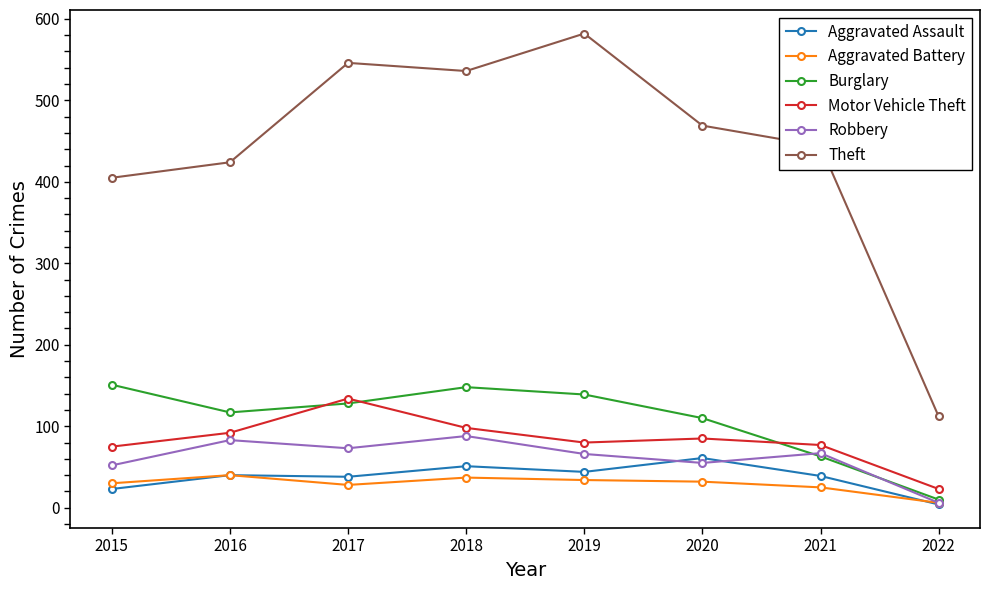

What is the sum of the Motor Vehicle Theft values at 2017 and 2021?

211